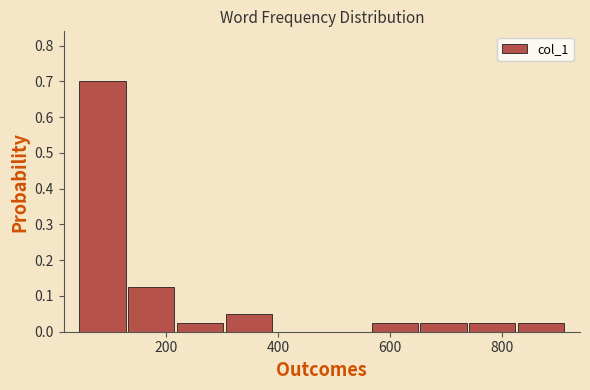

Reading left to right, transcribe this chart: for each bar, give the range it covers on the x-axis and its height. Neither the bar edges nor the heights are printed on the chart, so give them approximately, as read against the axes.

40 to 140: 0.70
140 to 220: 0.13
220 to 300: 0.03
300 to 400: 0.05
400 to 480: 0
480 to 560: 0
560 to 660: 0.03
660 to 740: 0.03
740 to 820: 0.03
820 to 920: 0.03